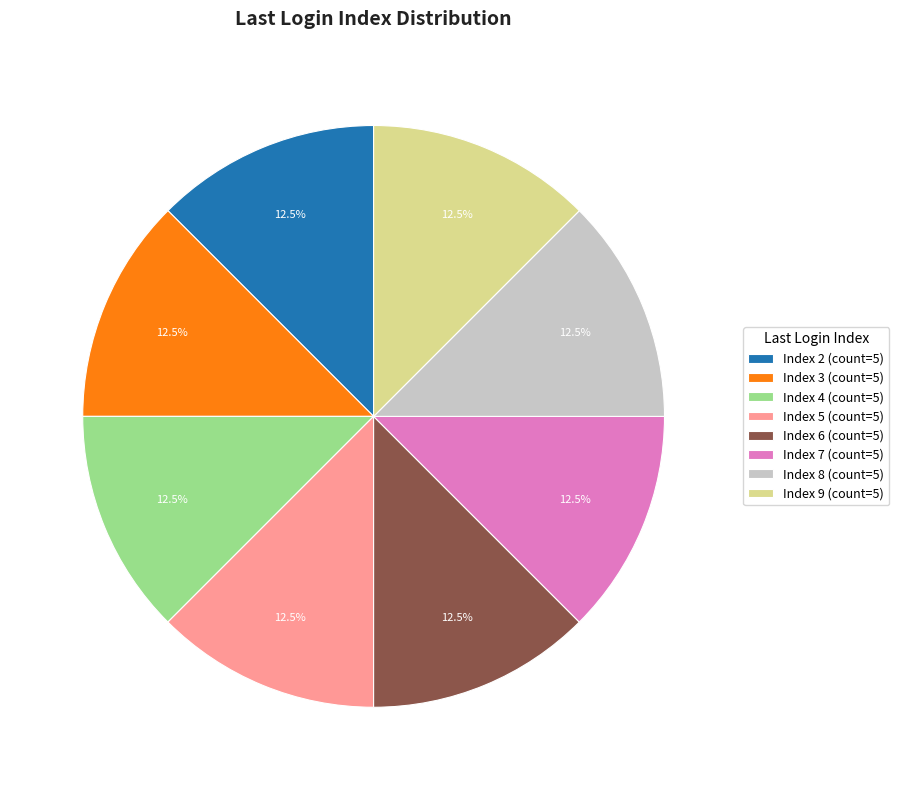

Count the number of slices in the pie.

8